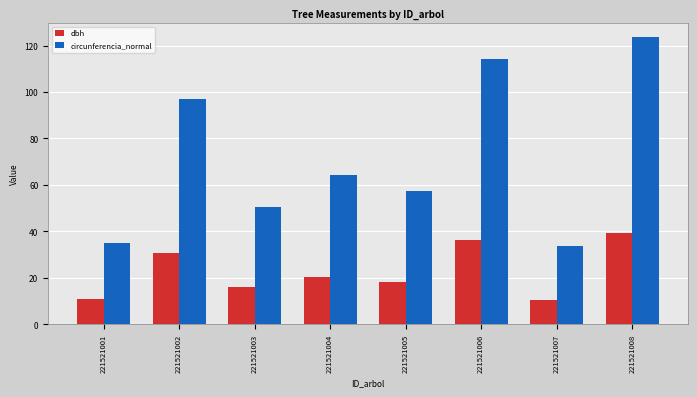

Is the value of dbh at 221521004 greater than the value of circunferencia_normal at 221521004?

No